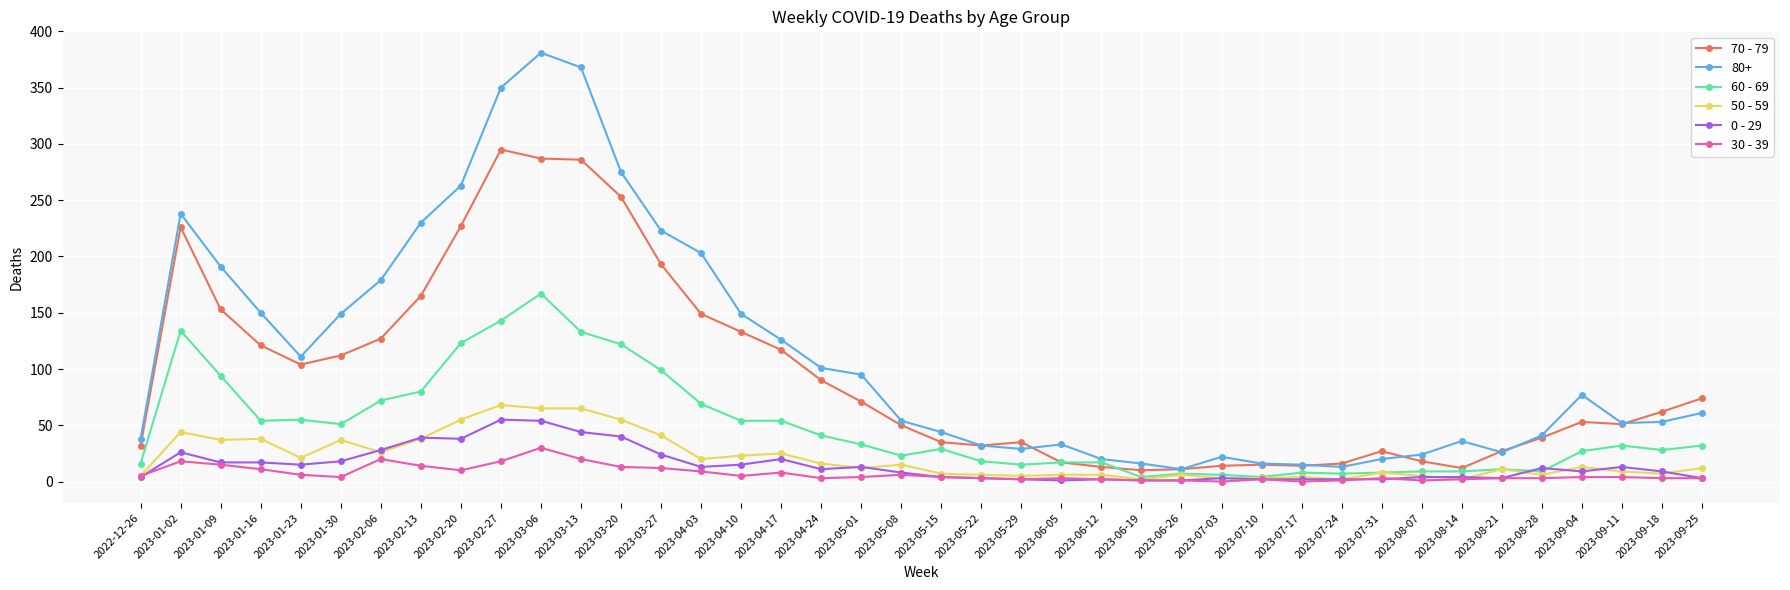

Where is 60 - 69 nearest to the value 85?

2023-02-13